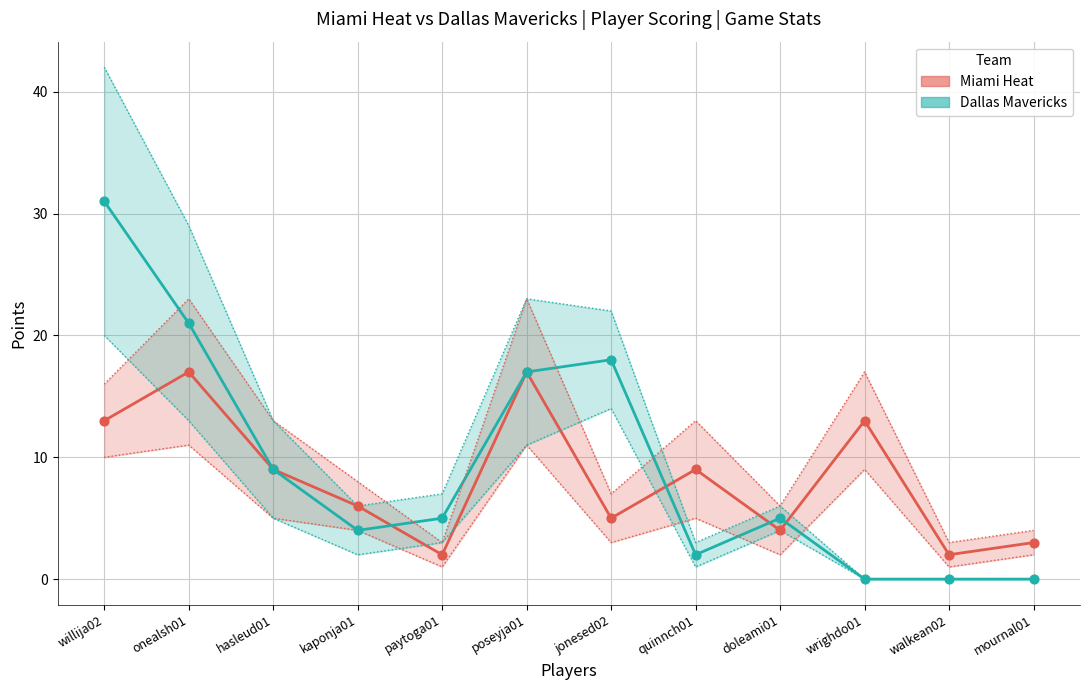

Which series has the largest total across all categories?

Dallas Mavericks